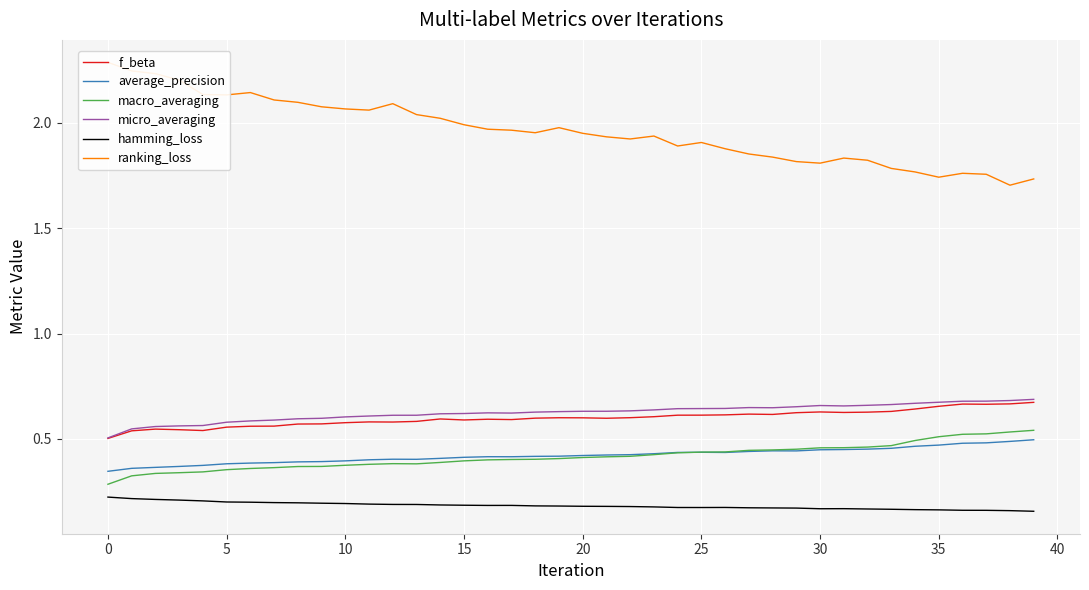

True or false: f_beta and average_precision intersect in this chart.

False